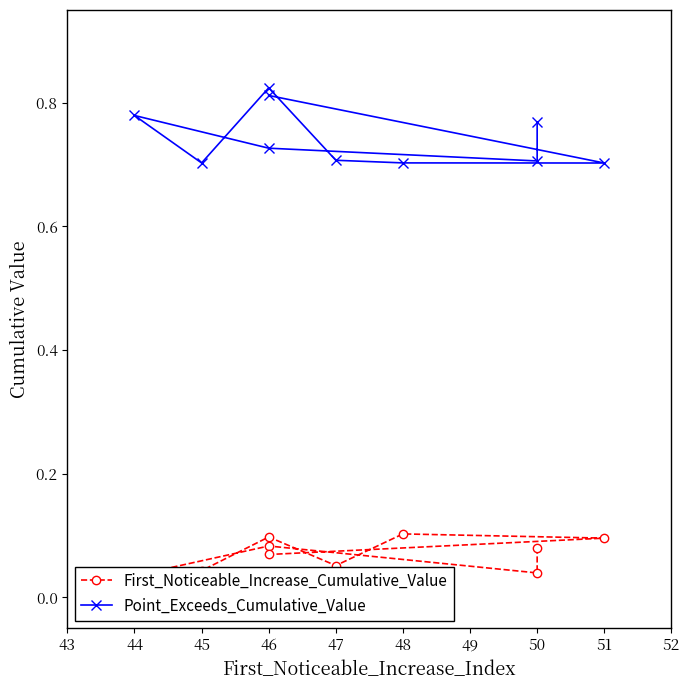

Which series has the largest range (max minus min)?

Point_Exceeds_Cumulative_Value